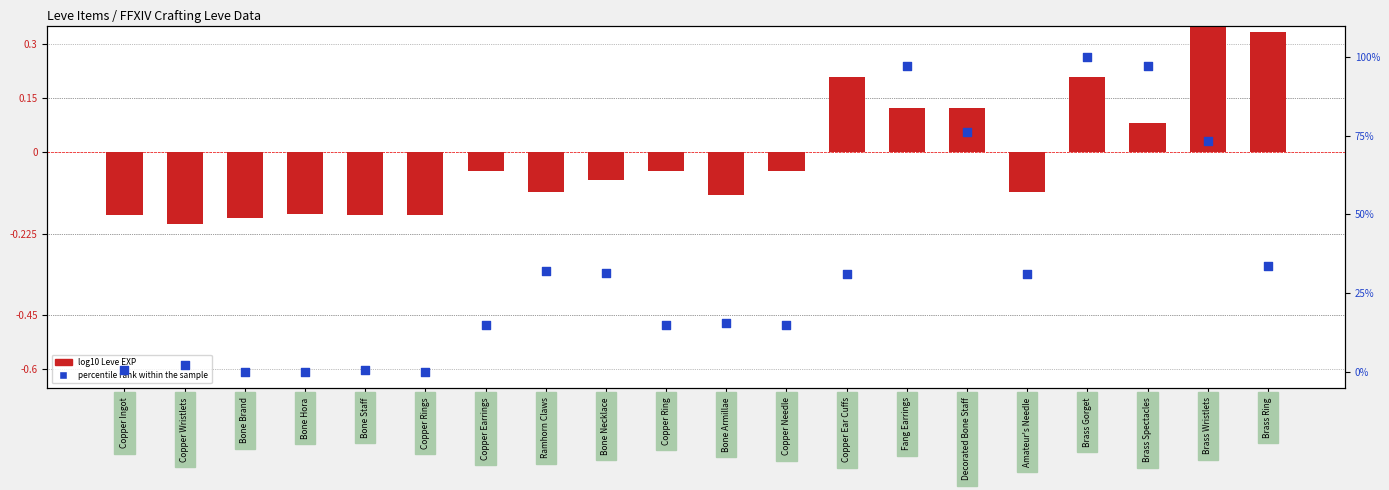

At how many categories does at least one series exceed 88?

3